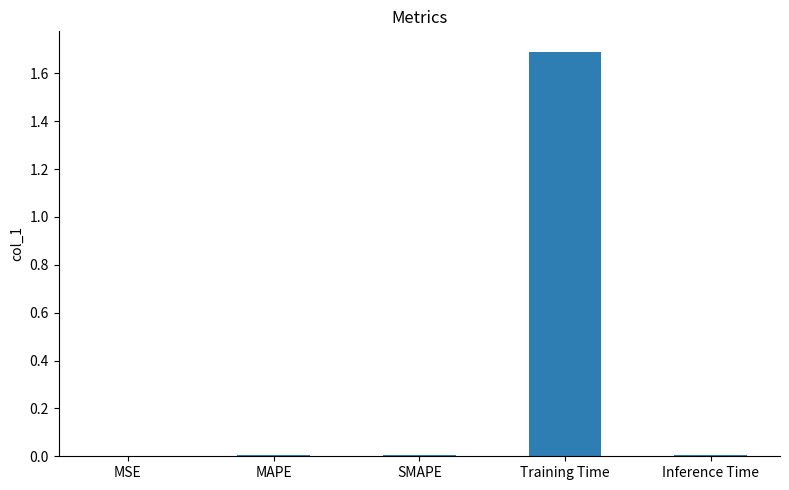

What is the sum of all values?

1.7